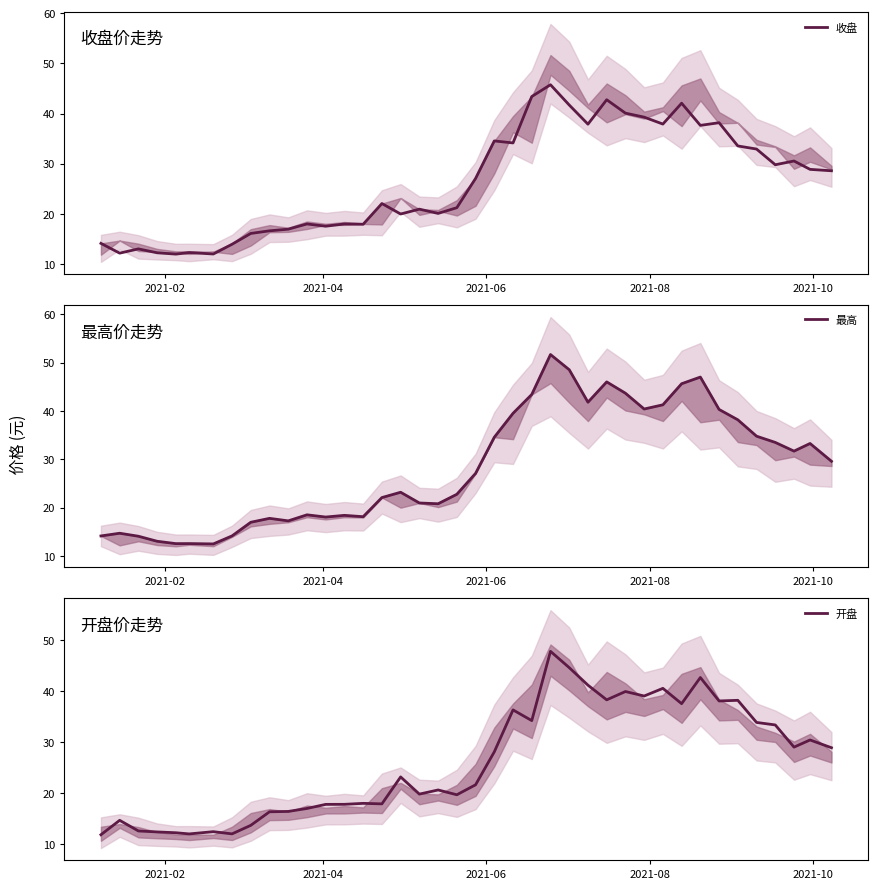

What is the highest value of the 收盘 series?

45.8